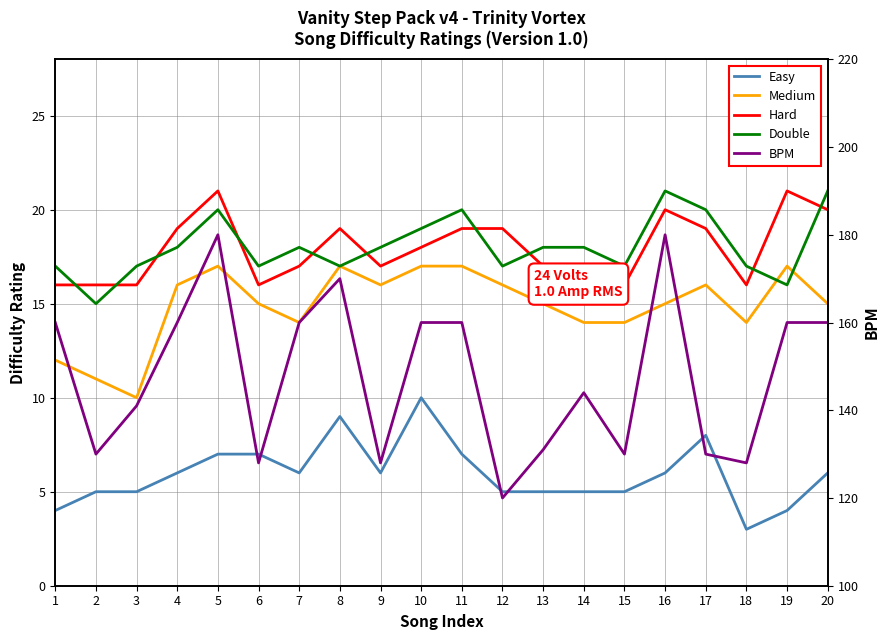

At which label is Medium closest to 13?

1